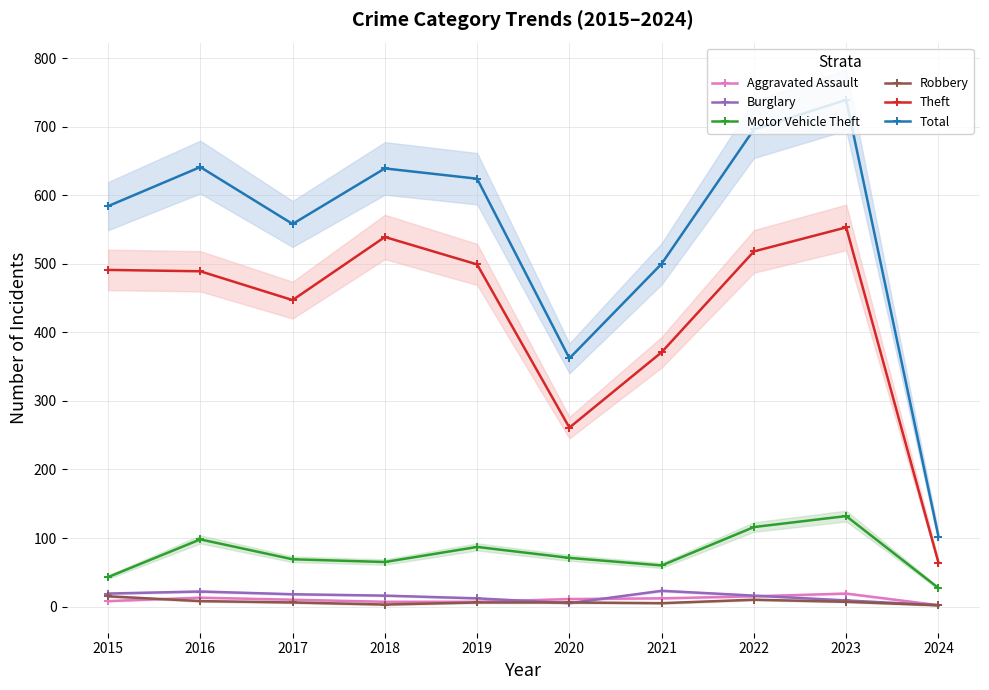

Does the chart have visible grid lines?

Yes